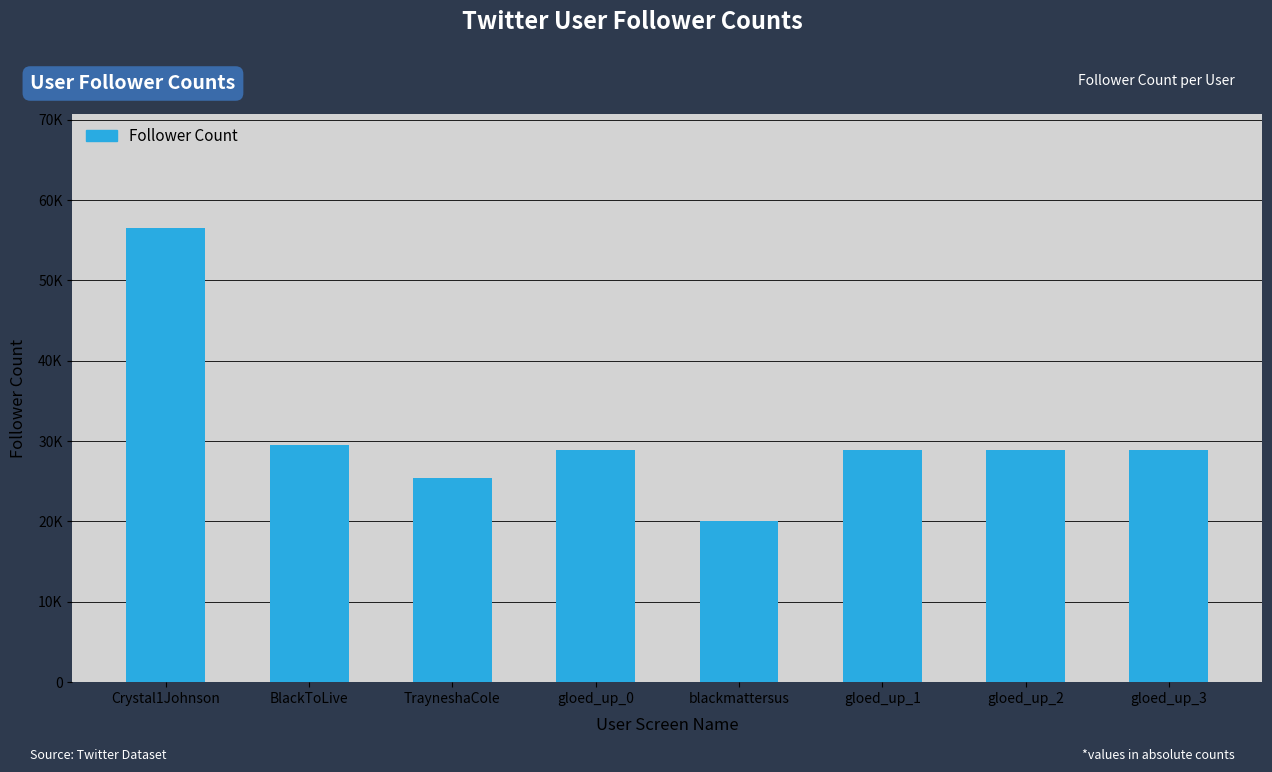

What is the difference between the values at BlackToLive and gloed_up_0?

529